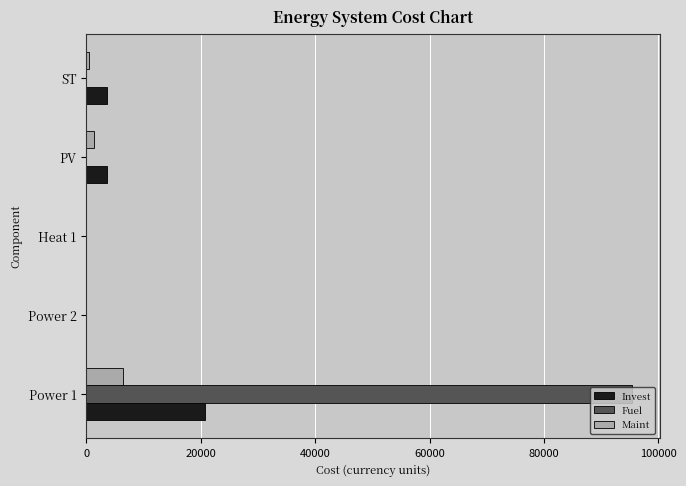

The Fuel series shows 45301.0 at PV. True or false?

False